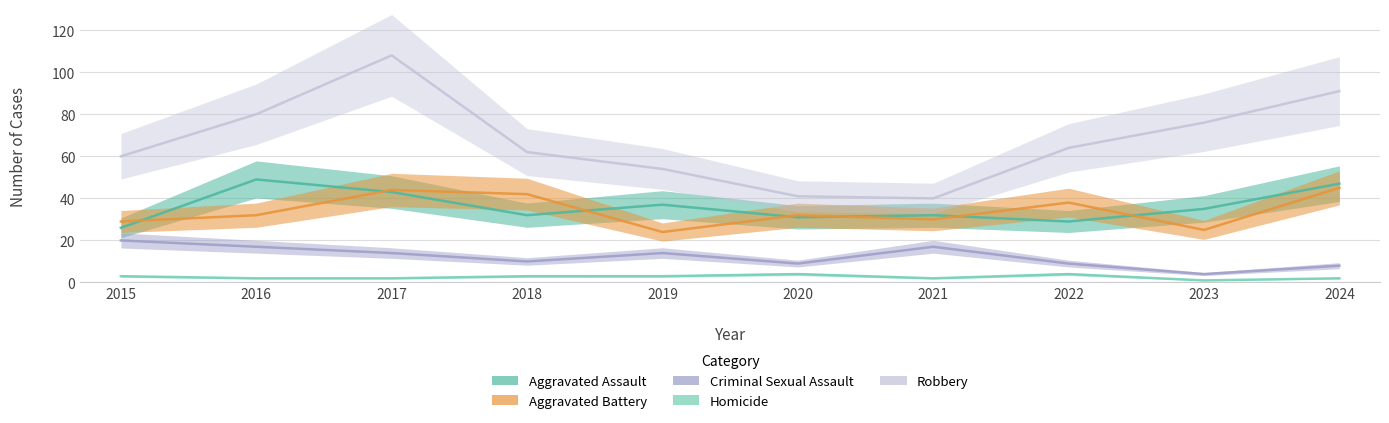

Which series has the widest spread of values?

Robbery